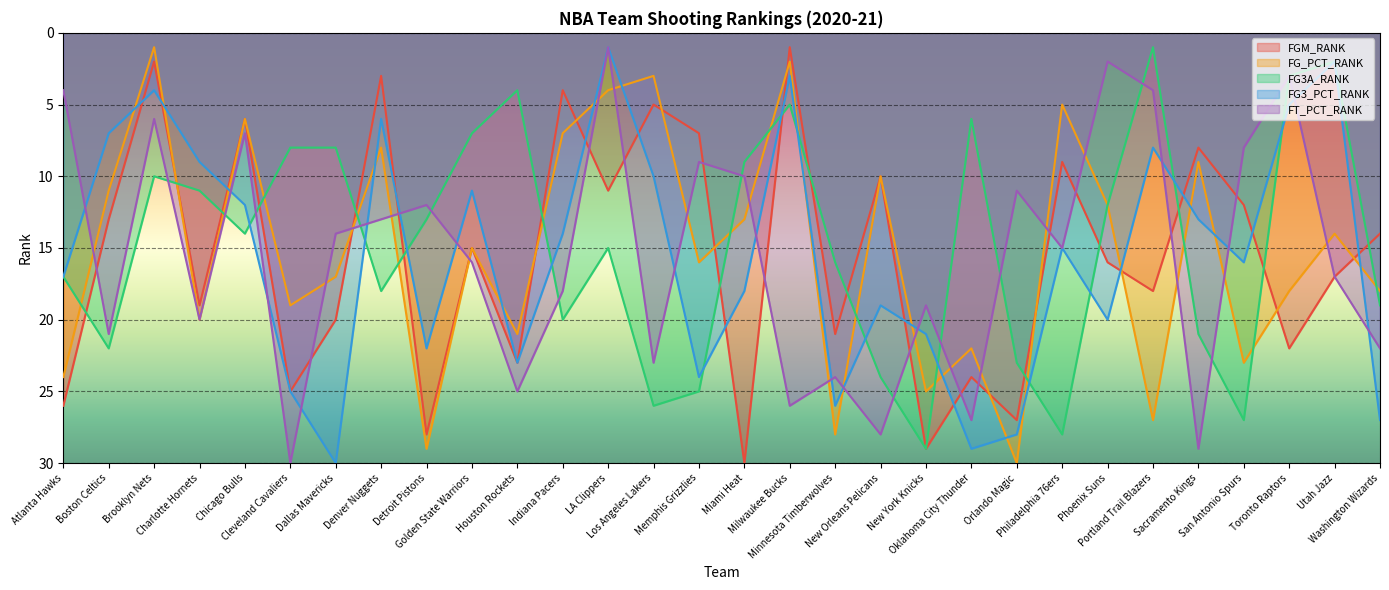

True or false: FG_PCT_RANK has more than 0 points higher than both neighbors.

True